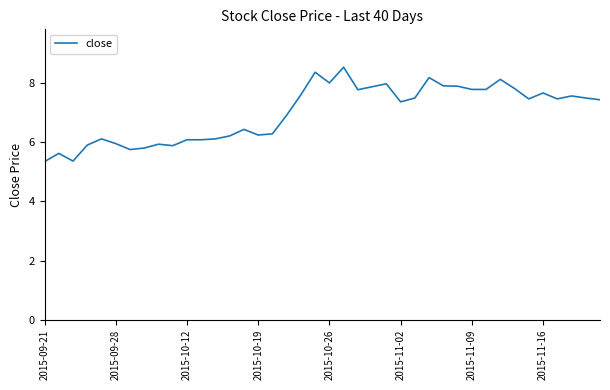

True or false: there are more than 1 points higher than both neighbors.

True